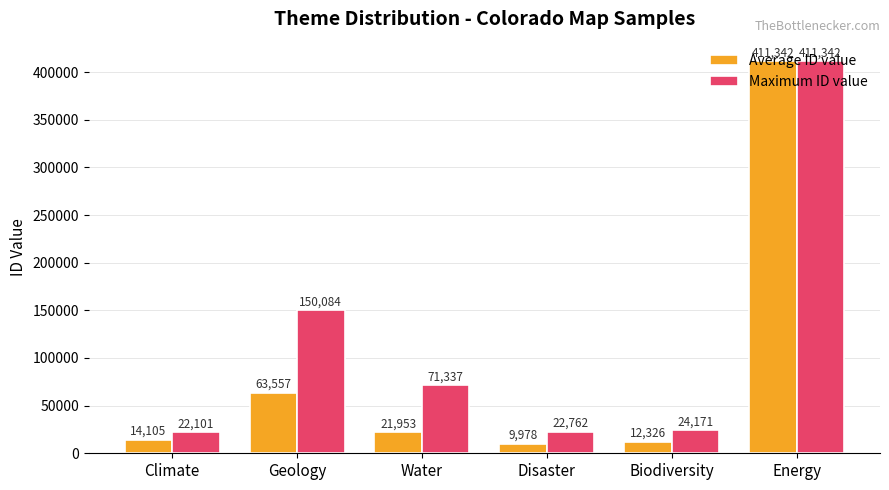

What value does the Maximum ID value series have at Geology?

150084